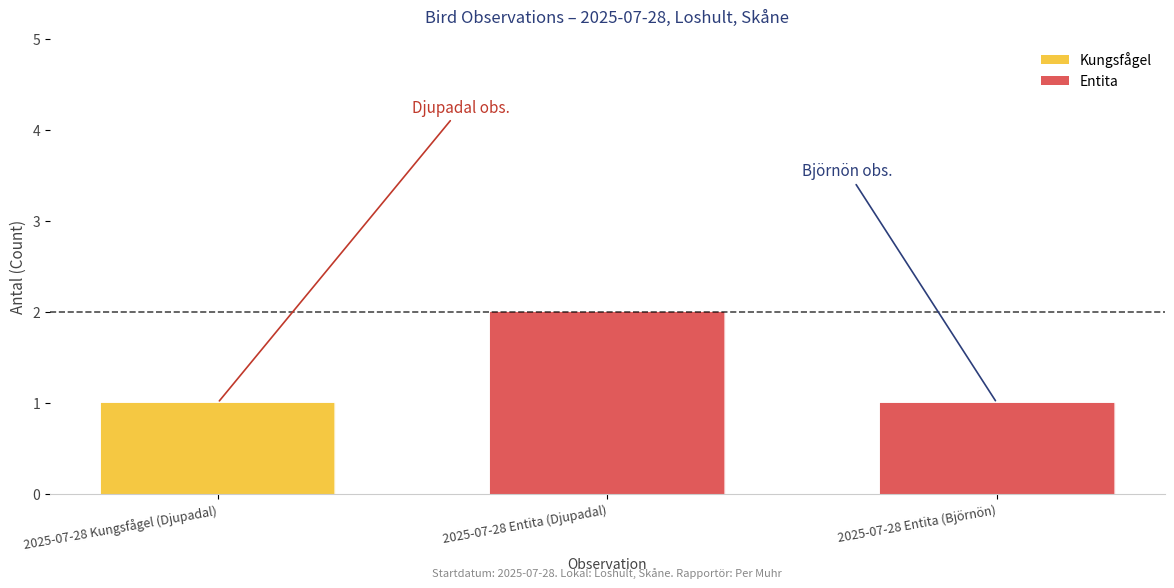

How many categories are shown in the chart?

3